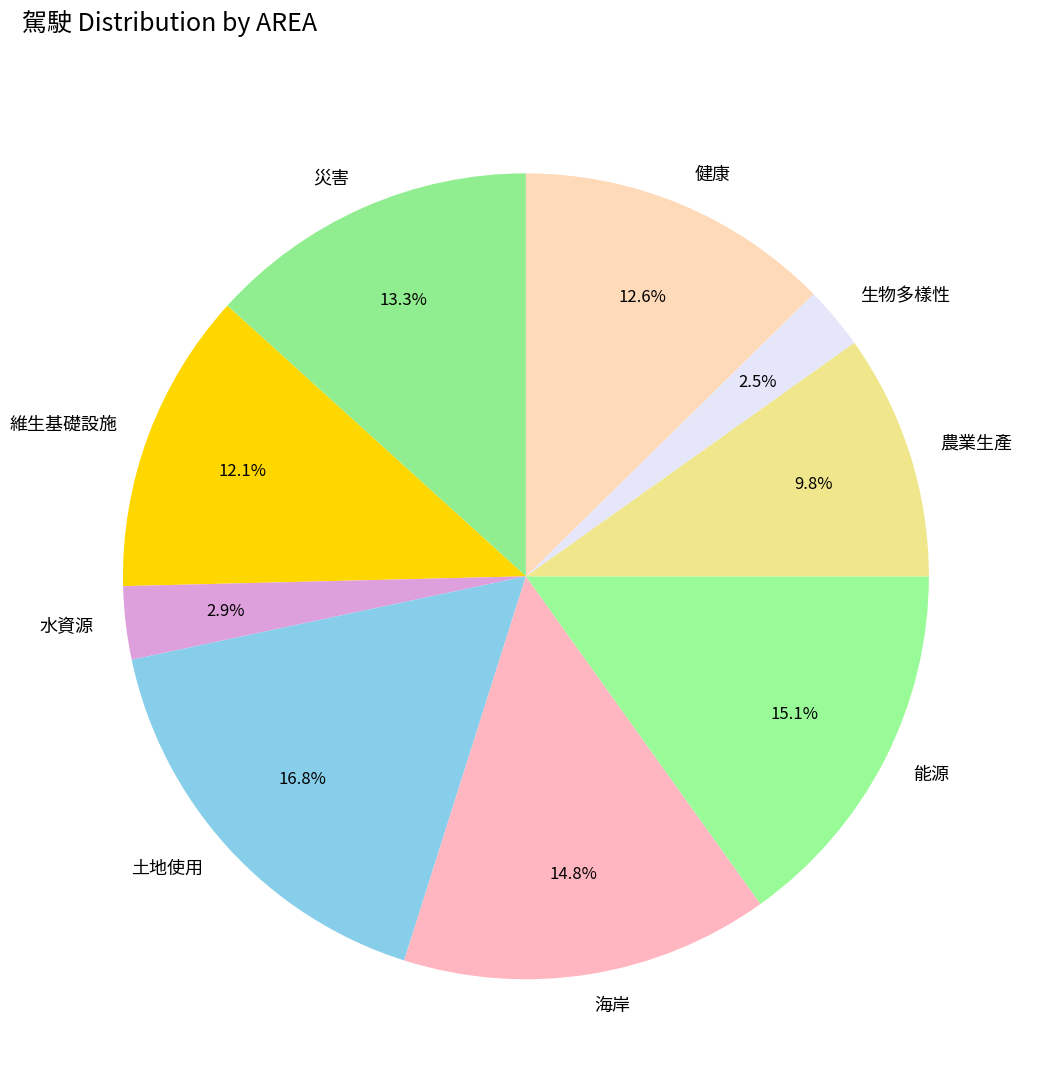

Between 水資源 and 能源, which is larger?

能源